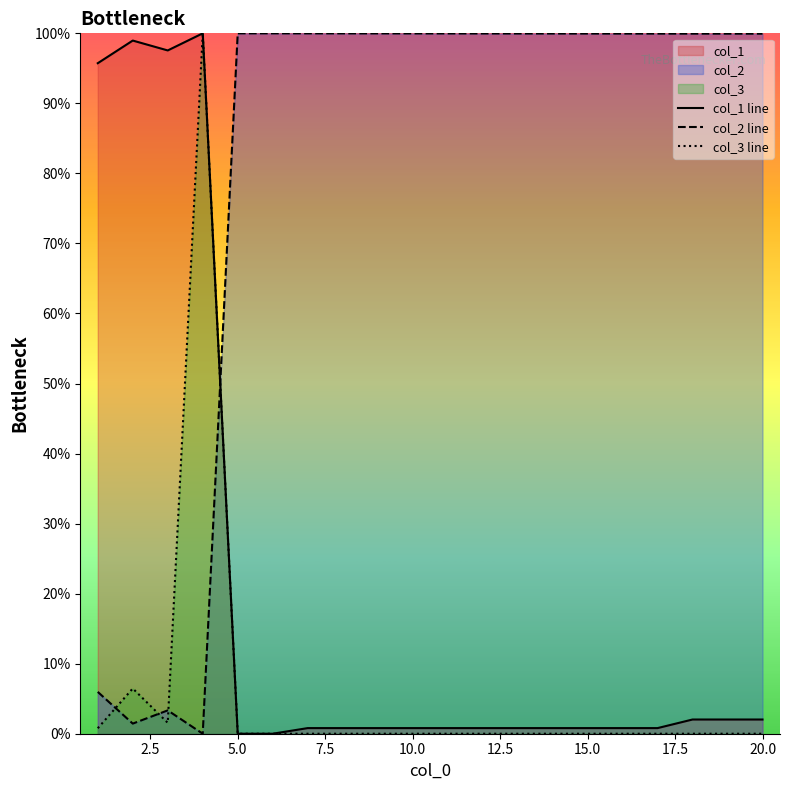

What is the value of the col_1 line point at the 18th from the left?

2.0